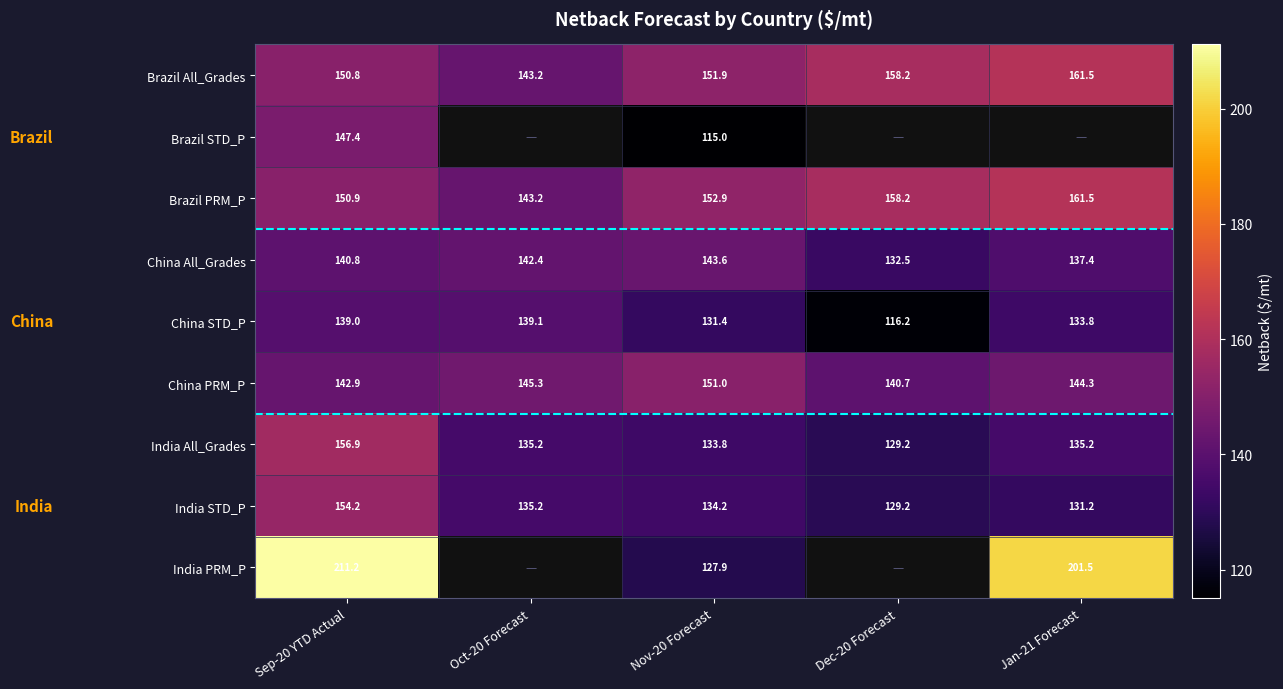

How many values in the Brazil PRM_P series exceed 152?

3